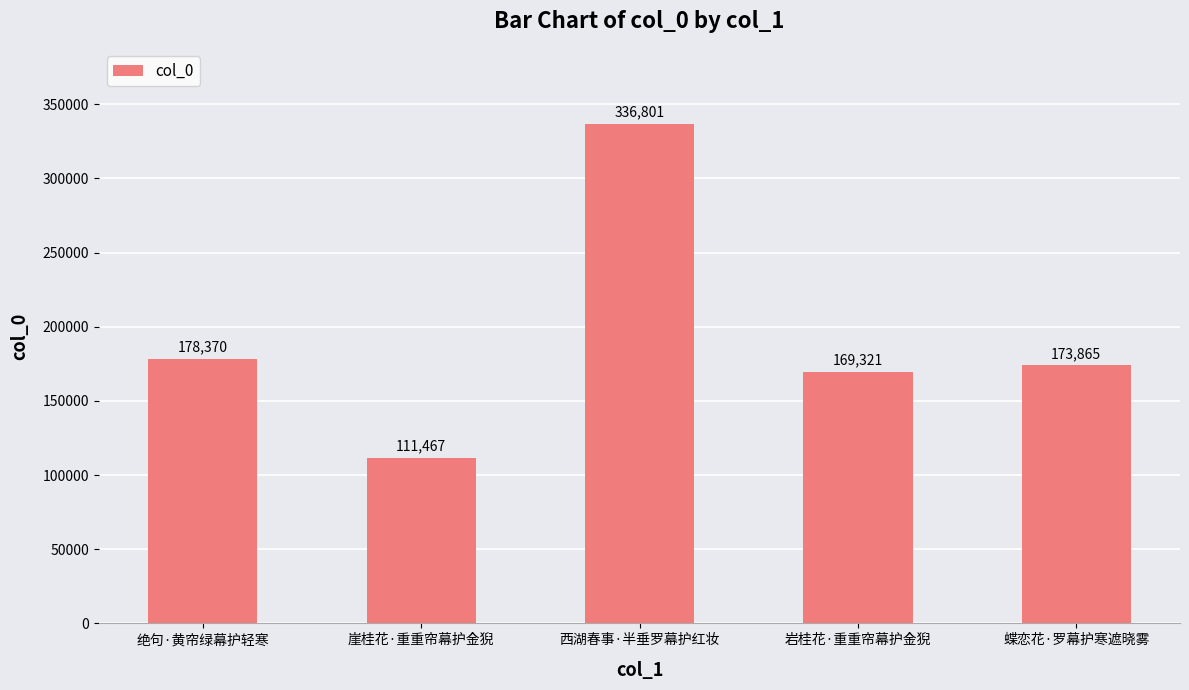

What position from the left is 崖桂花·重重帘幕护金猊?

2